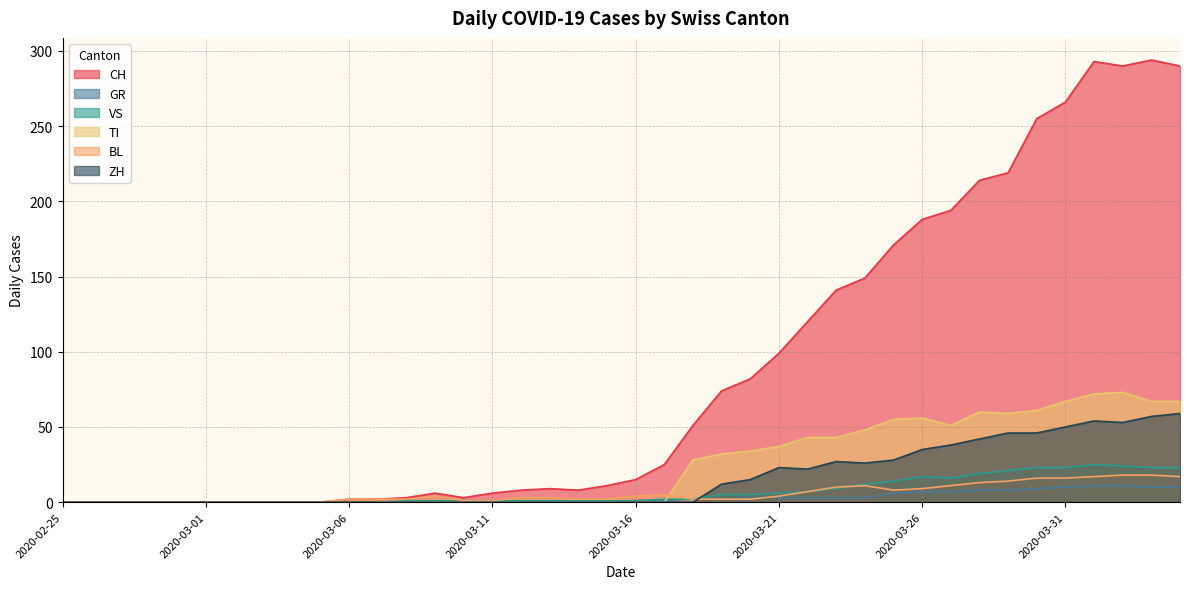

At 2020-03-05, list the series in order from smallest to largest.

CH, GR, VS, TI, BL, ZH